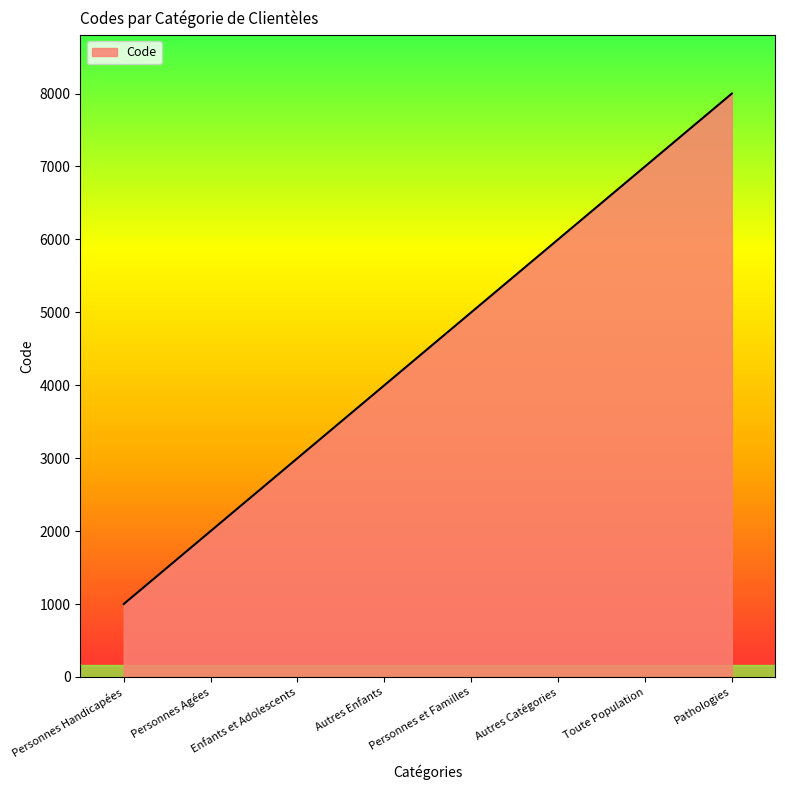

Which has a higher value, Personnes Agées or Personnes Handicapées?

Personnes Agées